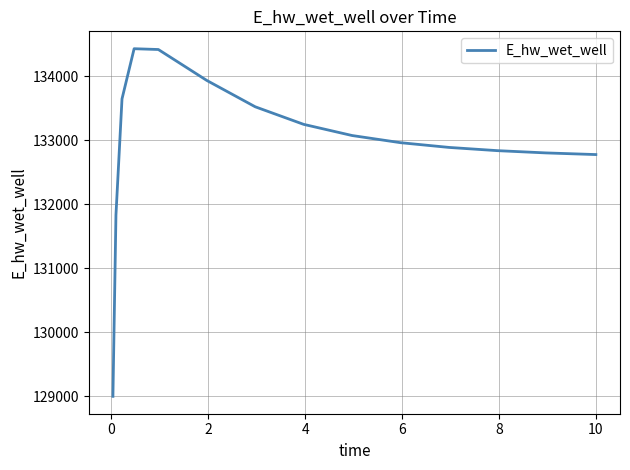

What is the greatest value displayed?

134432.7